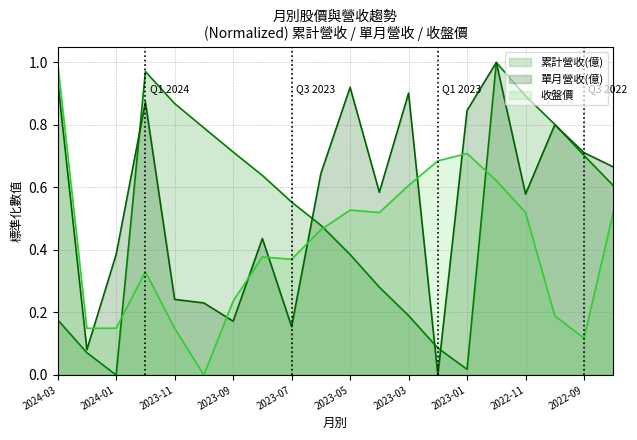

Which series has the widest spread of values?

累計營收(億)